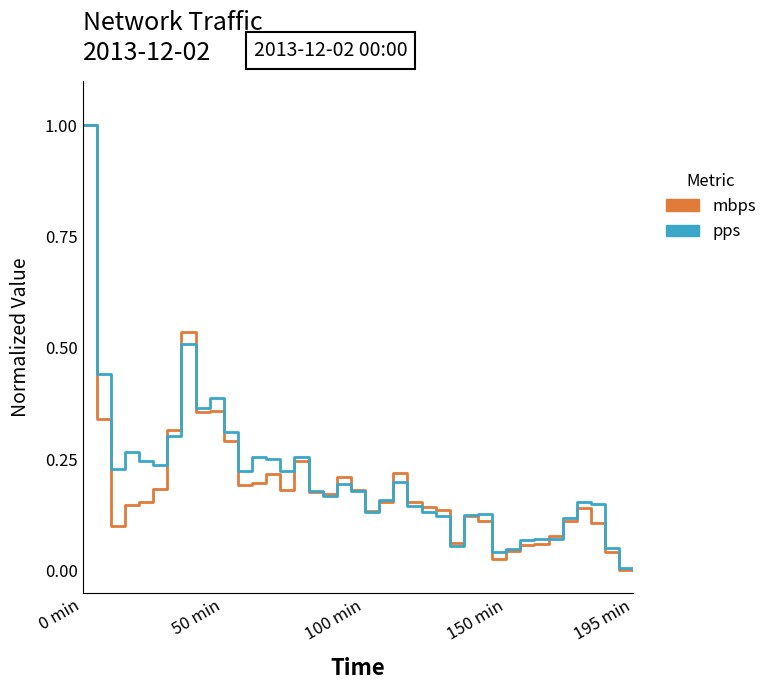

What is the highest value of the pps series?

1.0